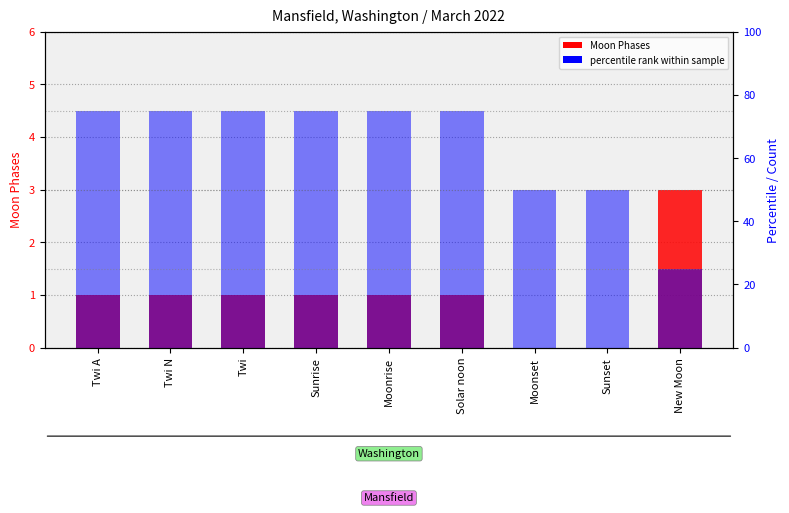

Count the number of data series in this chart.

2